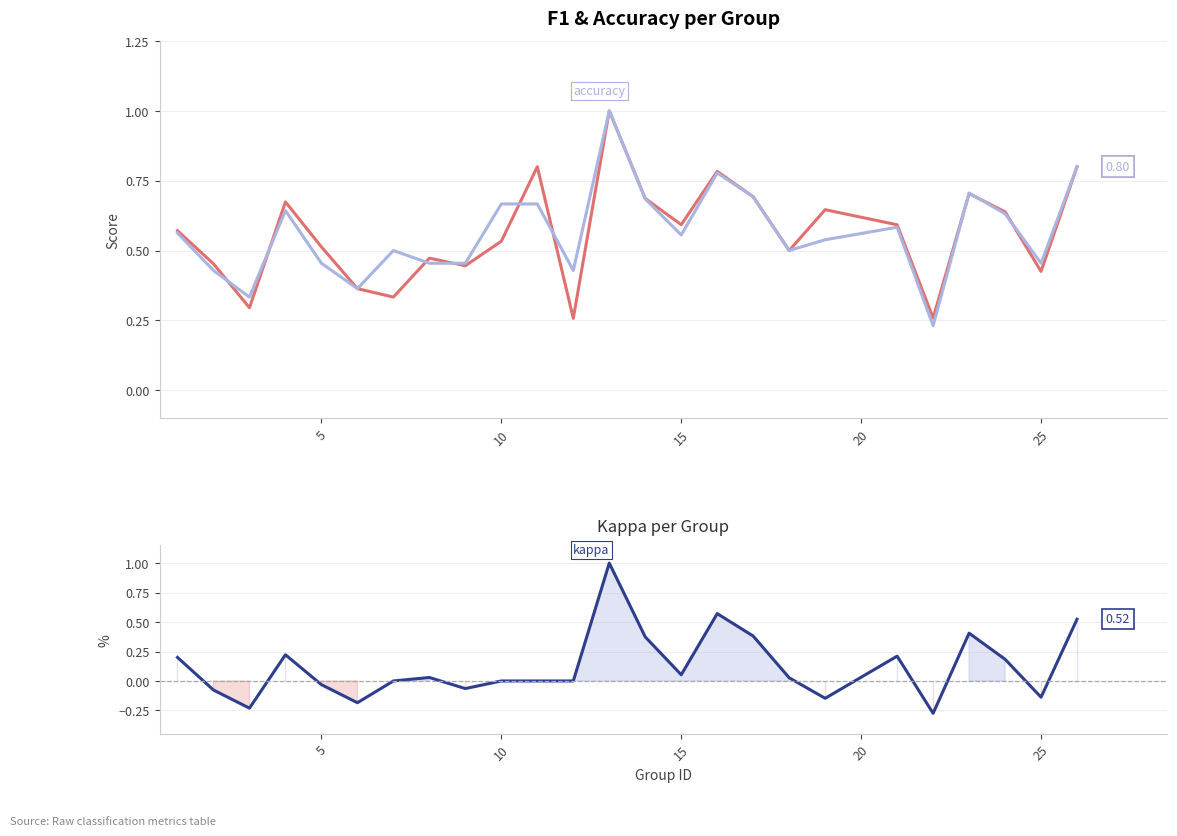

True or false: accuracy and kappa cross at least once.

False